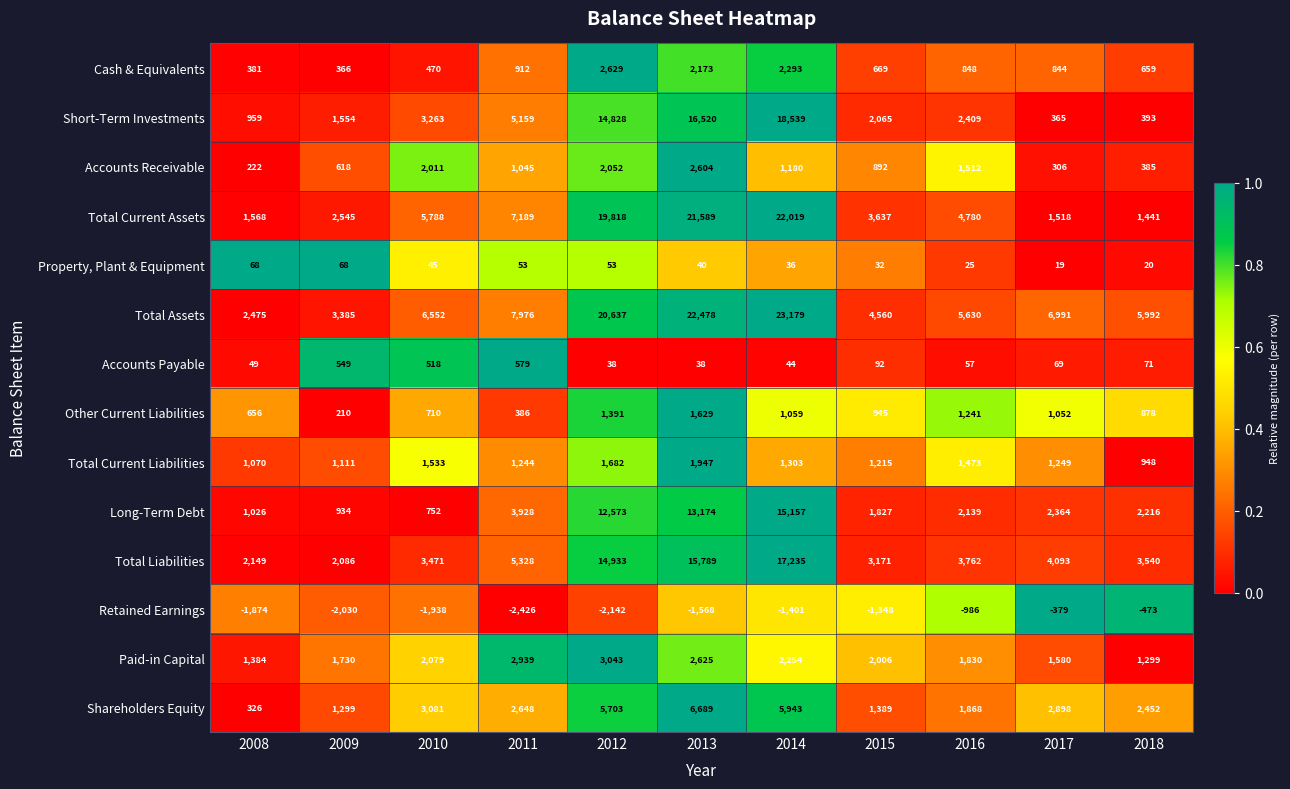

What is the total value across all series at 2017?

22969